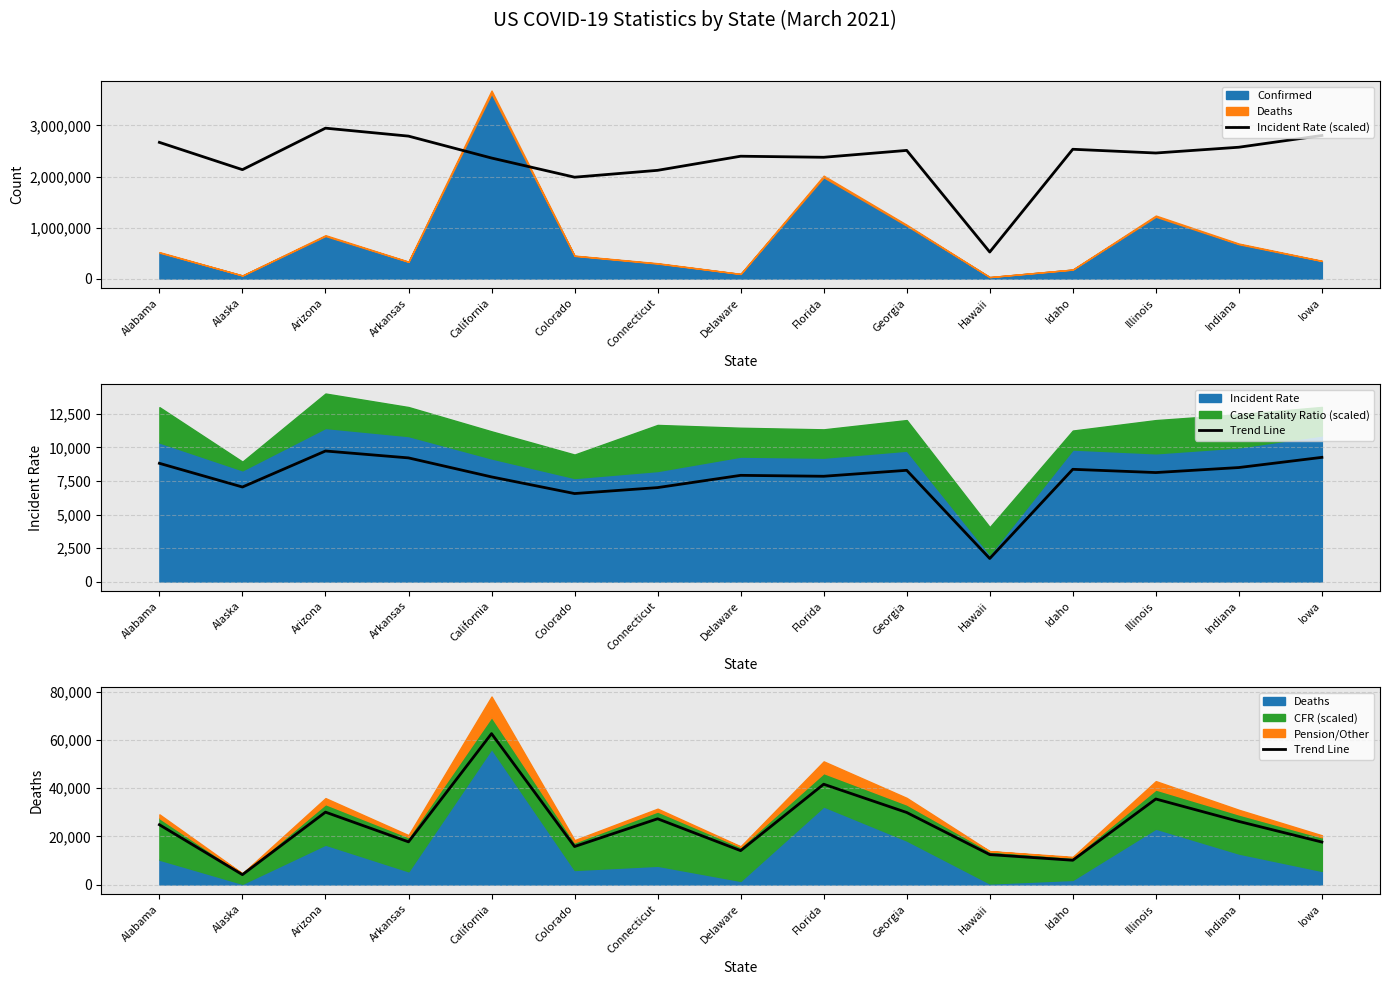

What is the minimum value for Incident Rate (scaled)?

520522.9